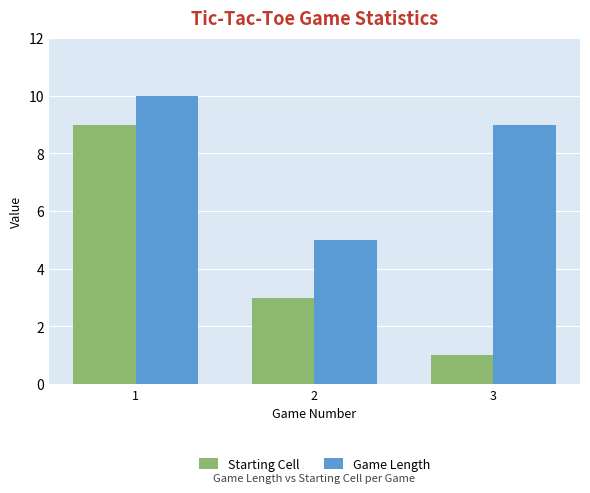

The value of Game Length at 3 is 9. True or false?

True